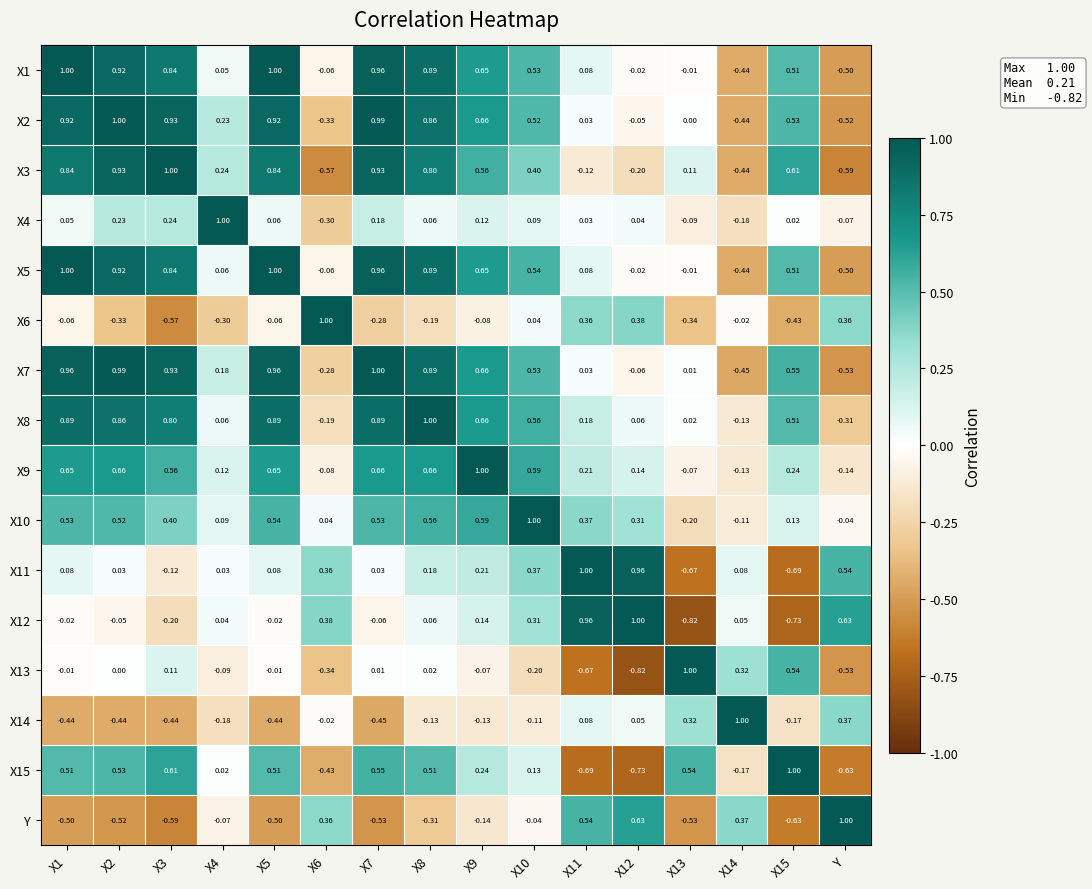

Is the value of Y at X7 greater than the value of X15 at X7?

No